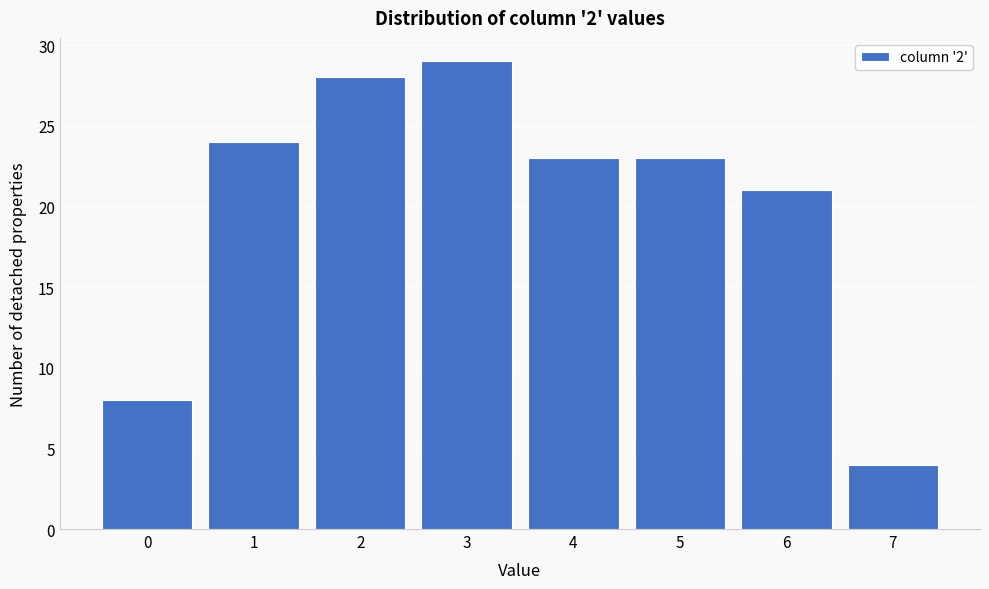

Reading right to left, transcribe all the data shown in this chart.

4	21	23	23	29	28	24	8